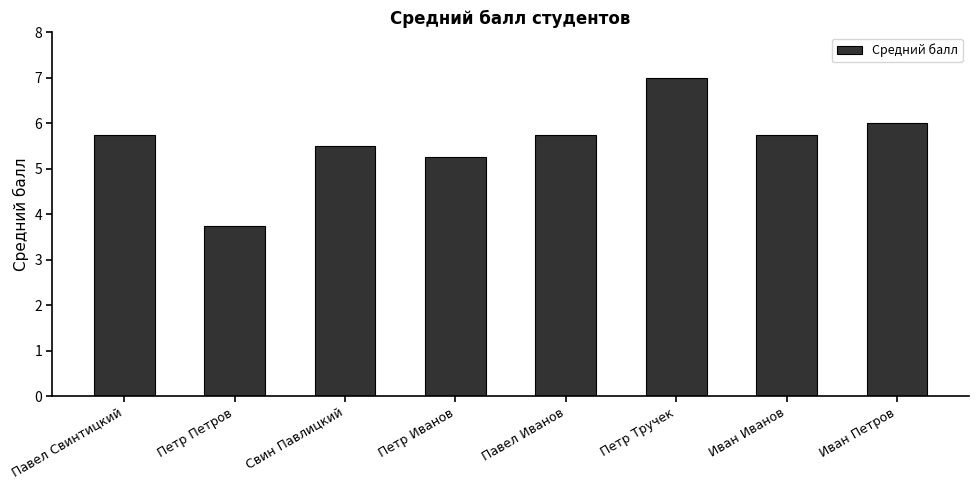

Which has a higher value, Свин Павлицкий or Иван Иванов?

Иван Иванов